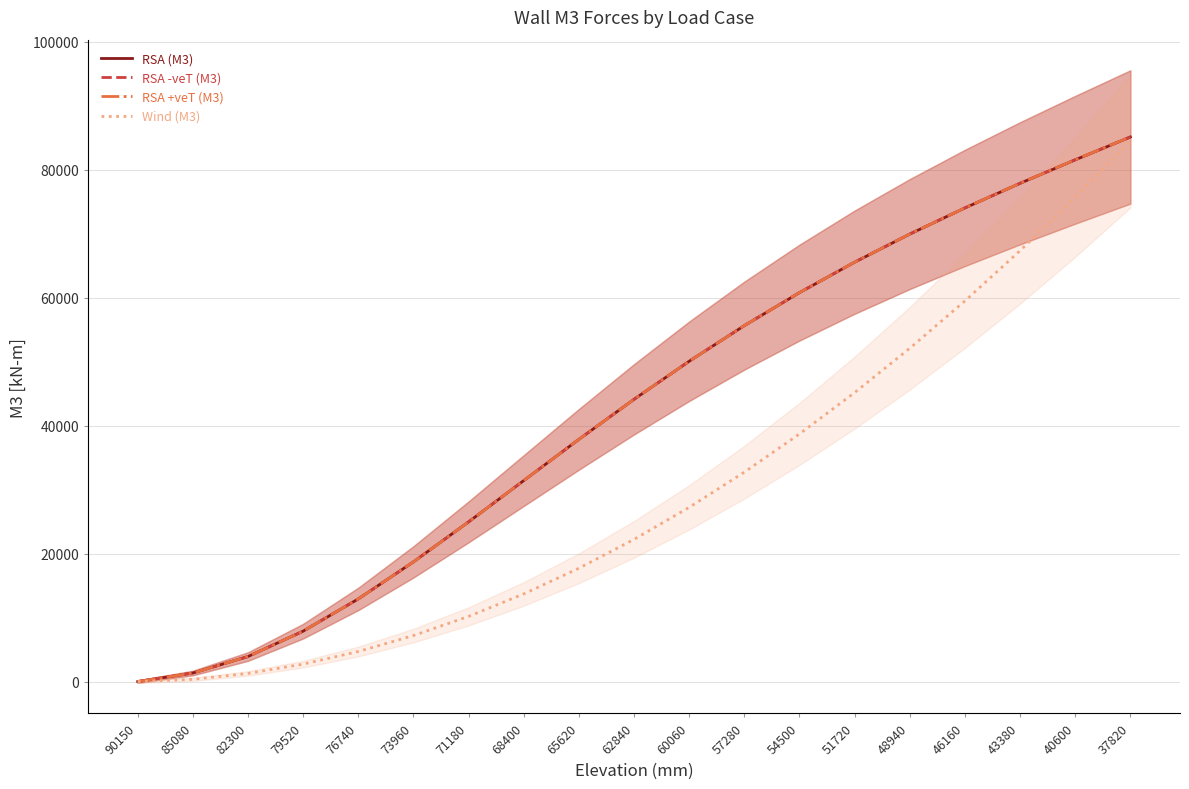

What is the approximate value of RSA -veT (M3) at 40600?

81560.1